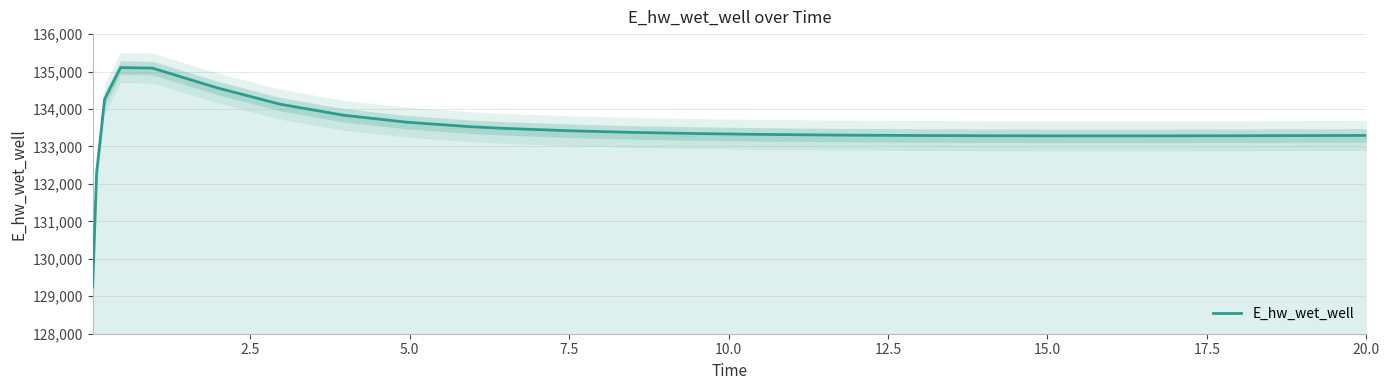

What is the lowest value of the E_hw_wet_well series?

129248.5